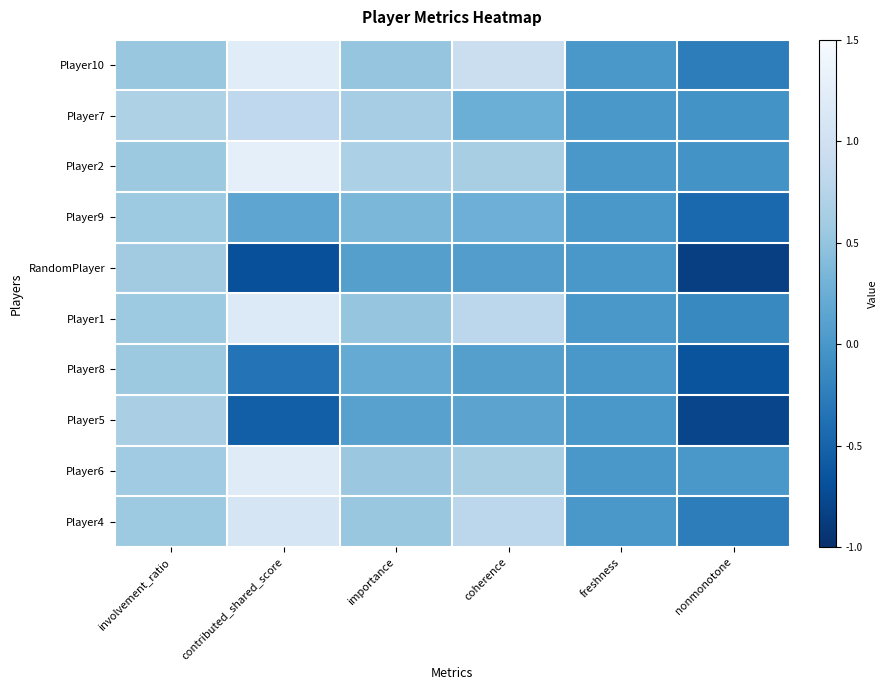

Reading left to right, transcribe all the data shown in this chart.

Player10: involvement_ratio=0.5	contributed_shared_score=1.2	importance=0.5	coherence=0.9	freshness=0.0	nonmonotone=-0.2
Player7: involvement_ratio=0.7	contributed_shared_score=0.8	importance=0.6	coherence=0.2	freshness=0.0	nonmonotone=-0.1
Player2: involvement_ratio=0.6	contributed_shared_score=1.3	importance=0.7	coherence=0.7	freshness=0.0	nonmonotone=-0.1
Player9: involvement_ratio=0.6	contributed_shared_score=0.2	importance=0.3	coherence=0.3	freshness=0.0	nonmonotone=-0.5
RandomPlayer: involvement_ratio=0.6	contributed_shared_score=-0.7	importance=0.1	coherence=0.1	freshness=0.0	nonmonotone=-0.8
Player1: involvement_ratio=0.6	contributed_shared_score=1.2	importance=0.5	coherence=0.8	freshness=0.0	nonmonotone=-0.1
Player8: involvement_ratio=0.6	contributed_shared_score=-0.3	importance=0.2	coherence=0.1	freshness=0.0	nonmonotone=-0.7
Player5: involvement_ratio=0.7	contributed_shared_score=-0.6	importance=0.1	coherence=0.1	freshness=0.0	nonmonotone=-0.8
Player6: involvement_ratio=0.6	contributed_shared_score=1.2	importance=0.6	coherence=0.7	freshness=0.0	nonmonotone=0.0
Player4: involvement_ratio=0.6	contributed_shared_score=1.1	importance=0.5	coherence=0.8	freshness=0.0	nonmonotone=-0.2